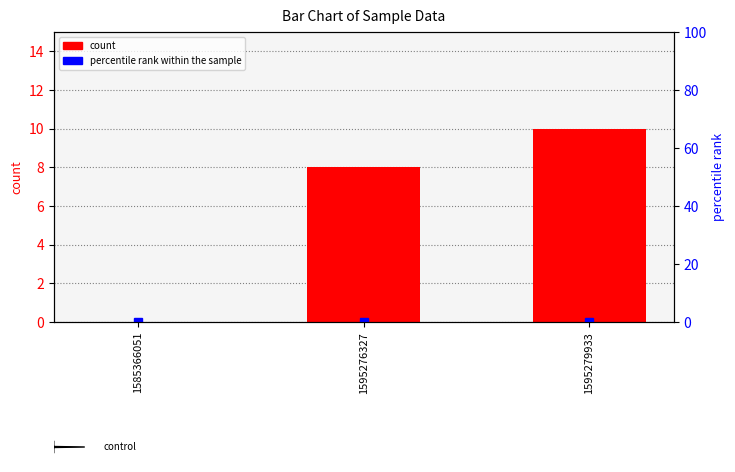

At how many categories does at least one series exceed 9?

1